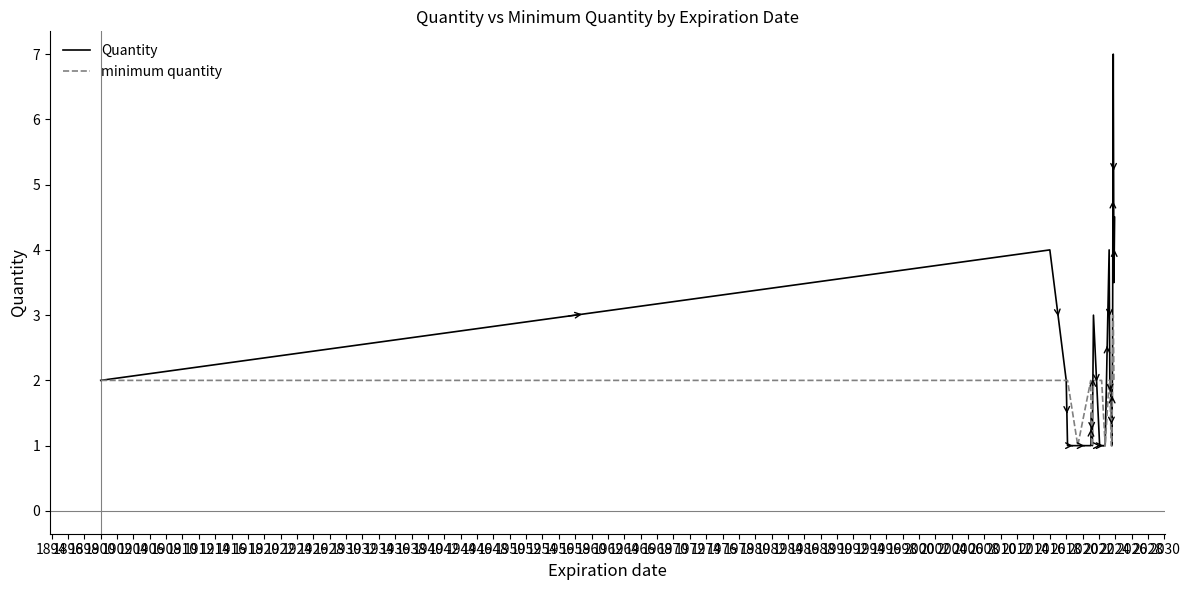

What is the minimum value for Quantity?

1.0